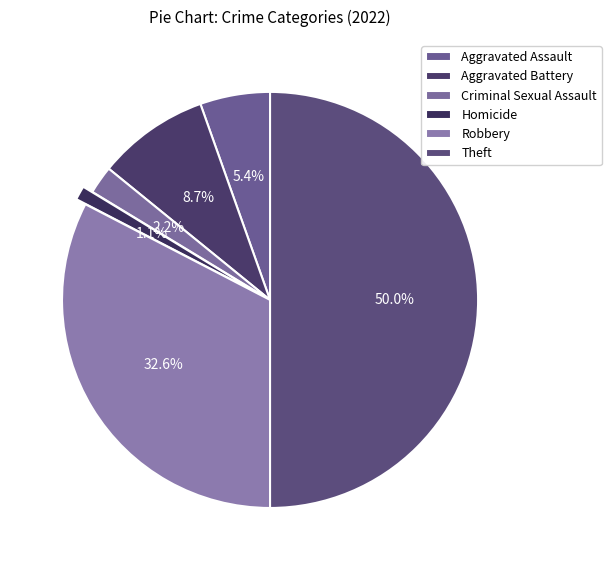

Count the number of slices in the pie.

6